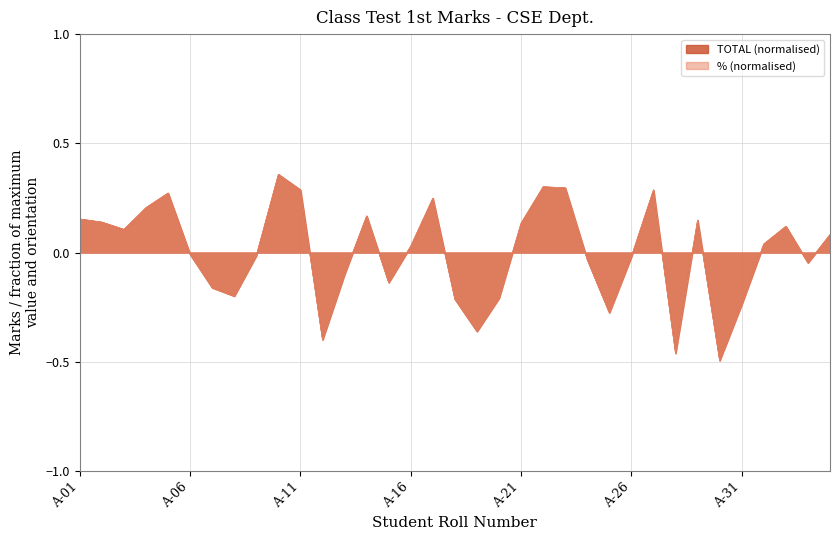

Between A-32 and A-12, which is larger?

A-32